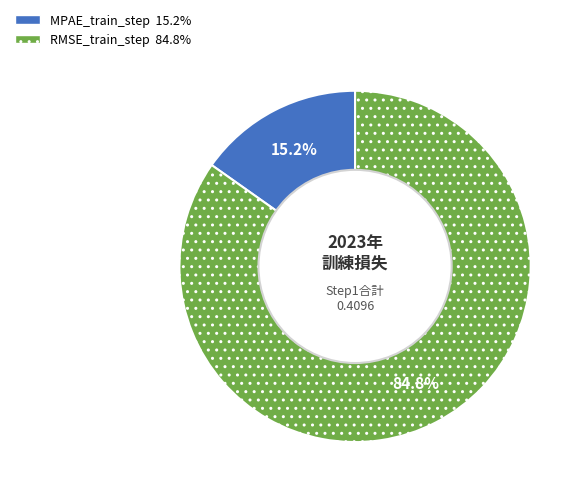

The RMSE_train_step slice represents 95% of the pie. True or false?

False